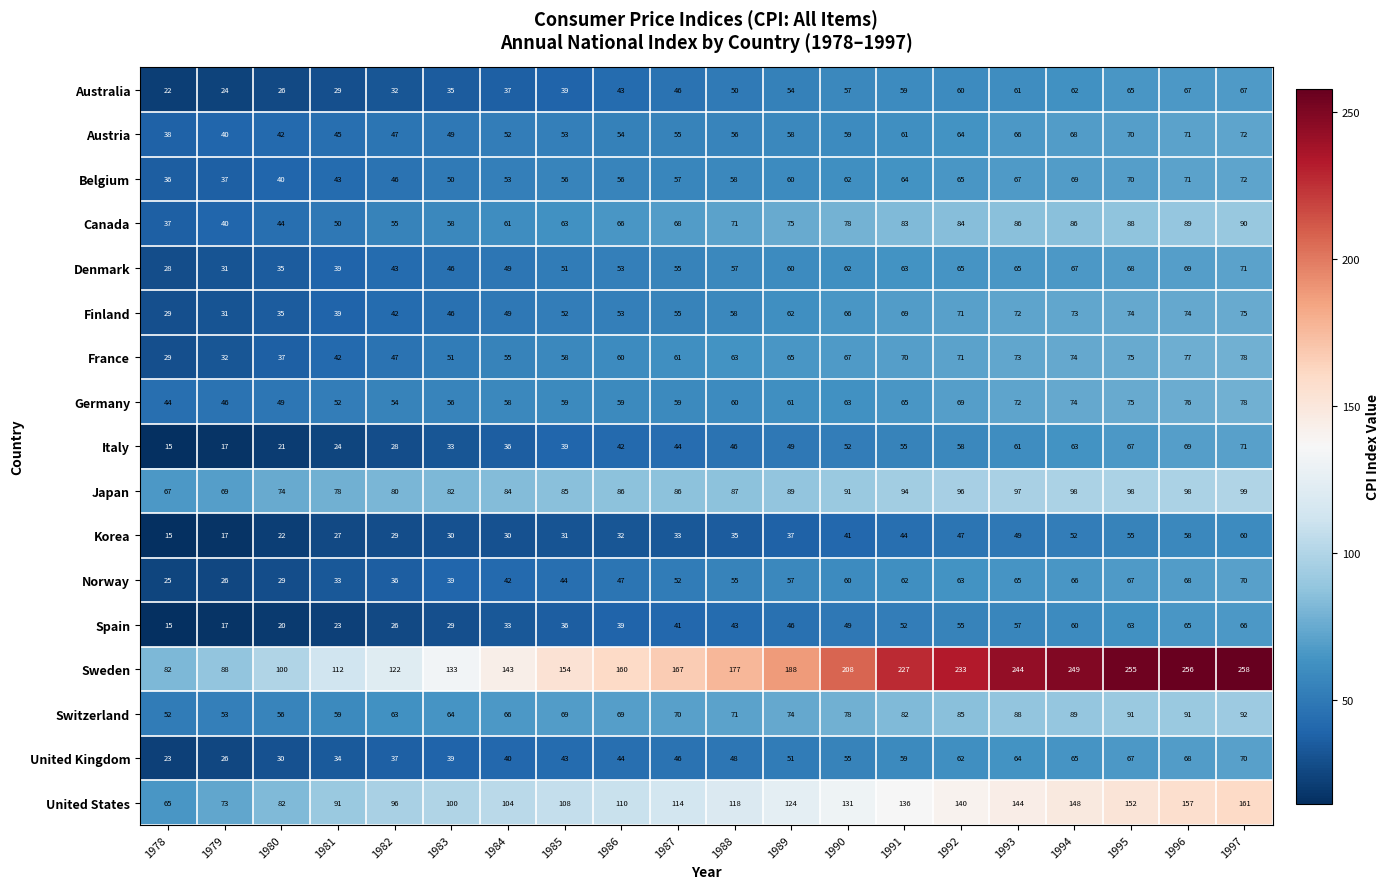

At how many categories does at least one series exceed 200?

8